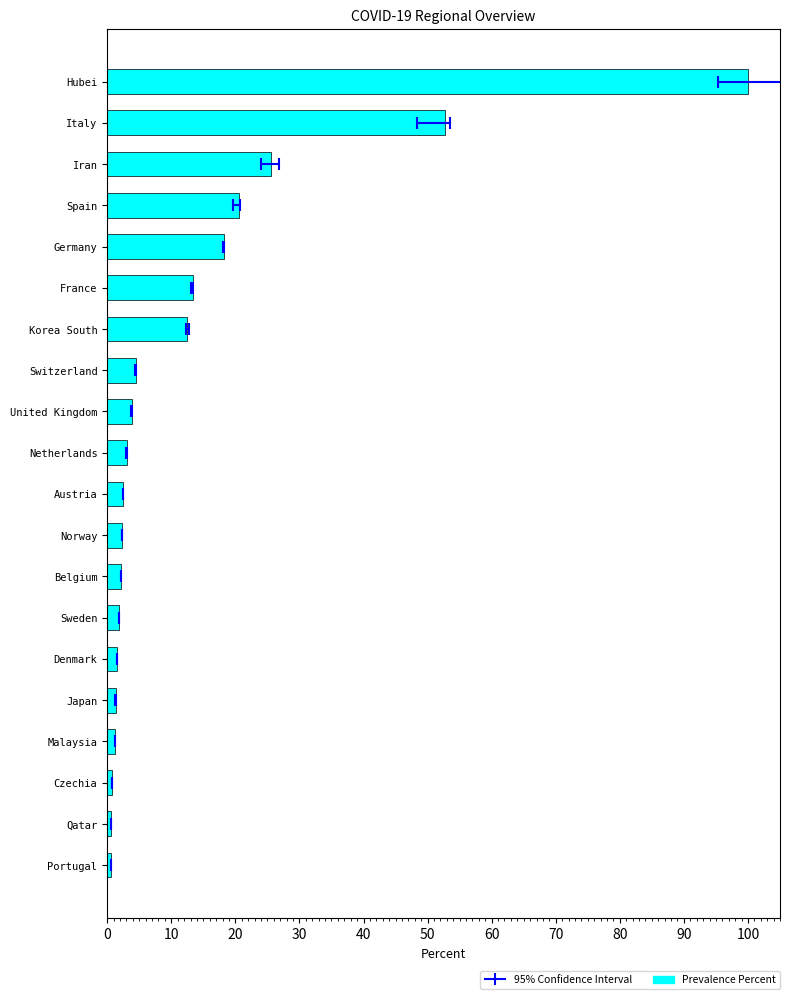

What is the value of the 1st bar from the left?

0.7